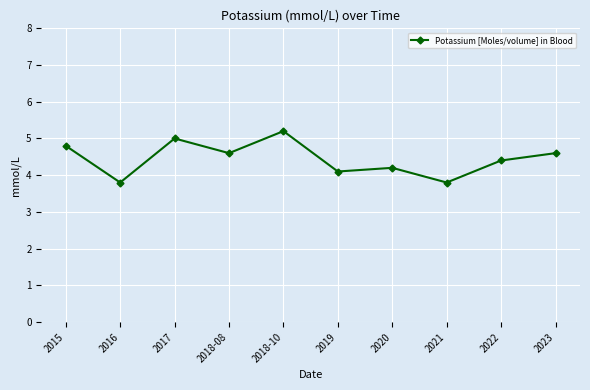

Where is the first local maximum?

2017